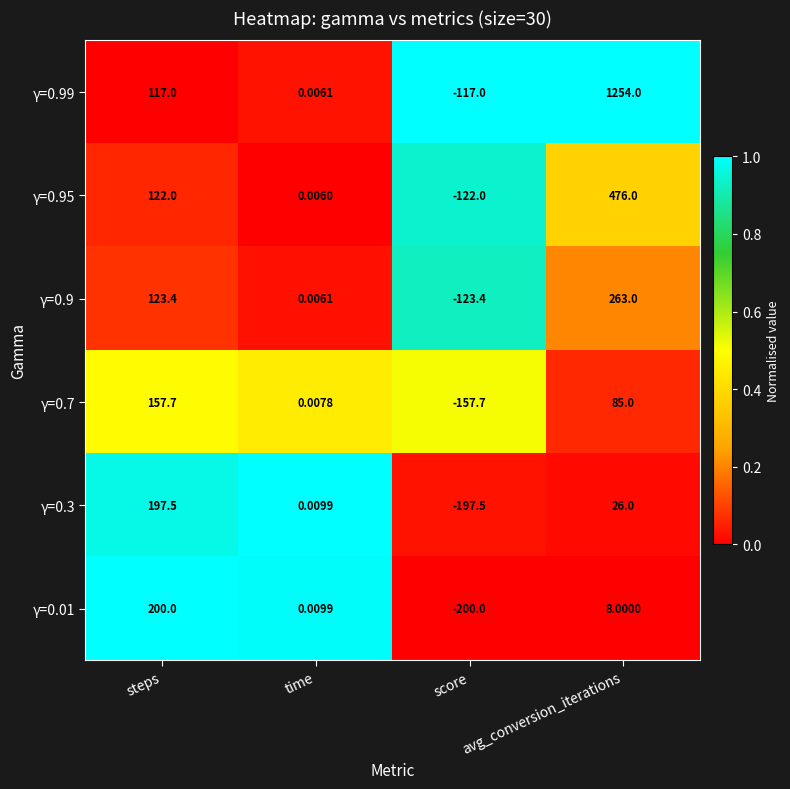

At which category does the chart reach its peak across all series?

avg_conversion_iterations